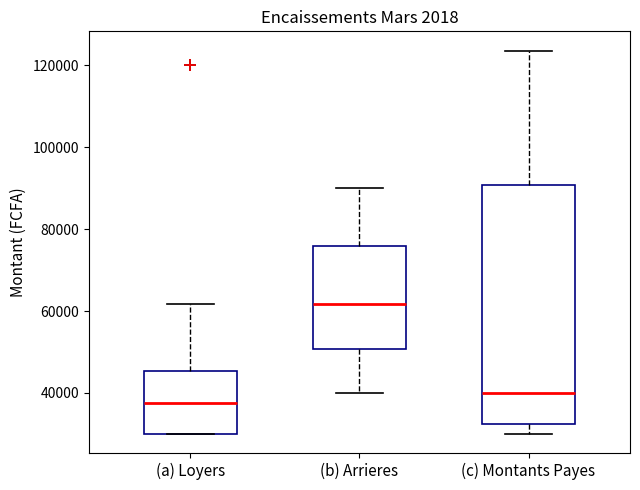

Where is the upper edge of the box for (c) Montants Payes on the y-axis? The values are not printed on the chart, so give them approximately, as read against the axis.

90000